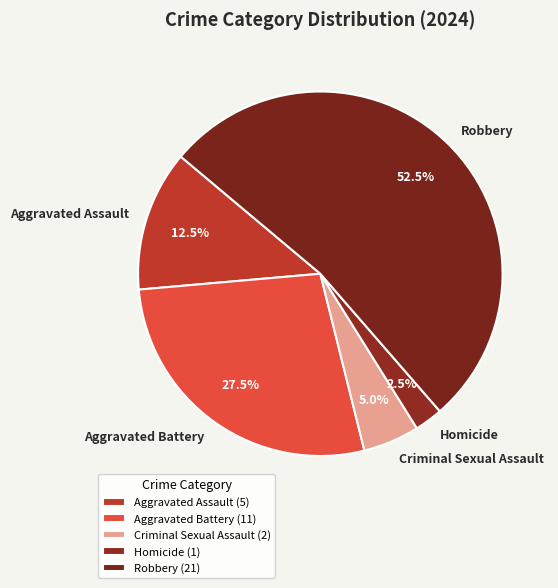

Combined, do Aggravated Battery and Criminal Sexual Assault account for over 50%?

No